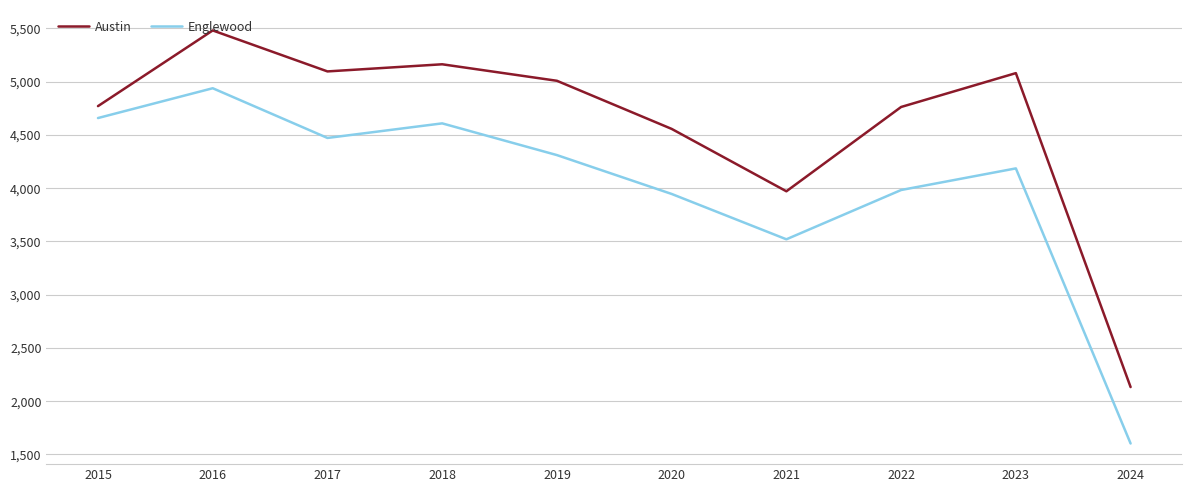

What are all the series names shown in the legend?

Austin, Englewood